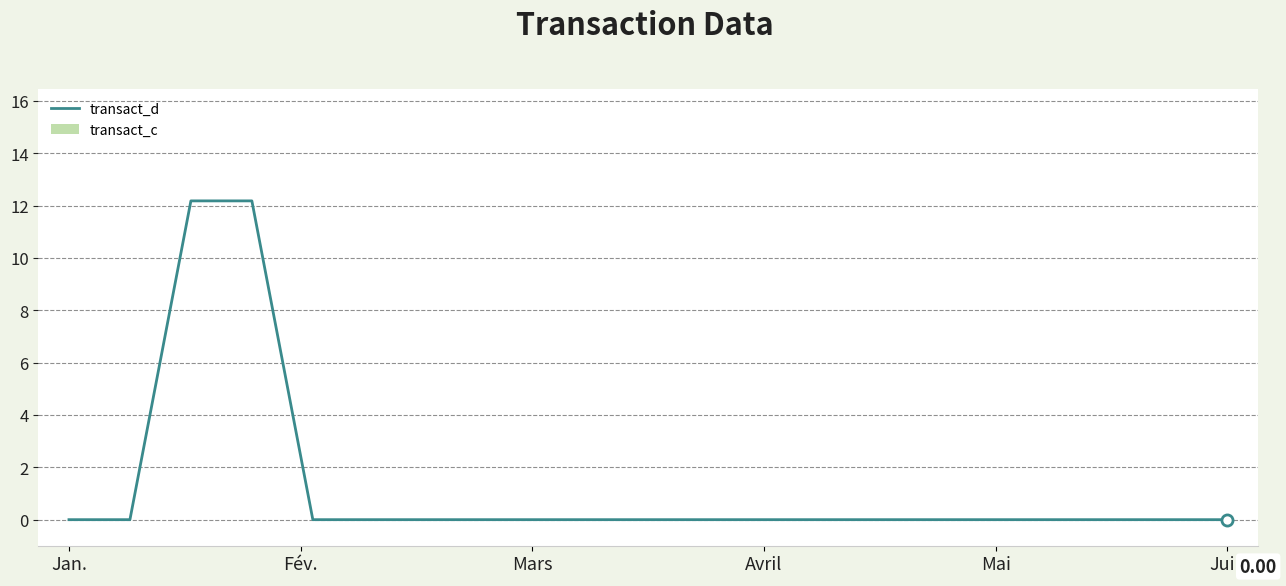

What is the difference between the maximum and minimum values?

12.2